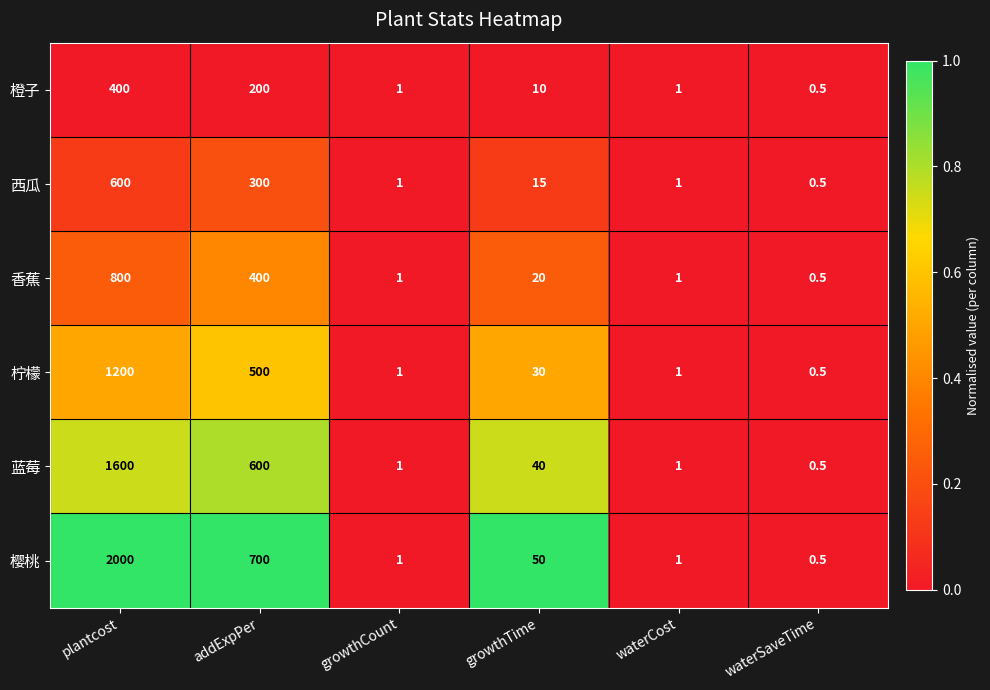

Which label corresponds to the smallest value in the chart?

waterSaveTime